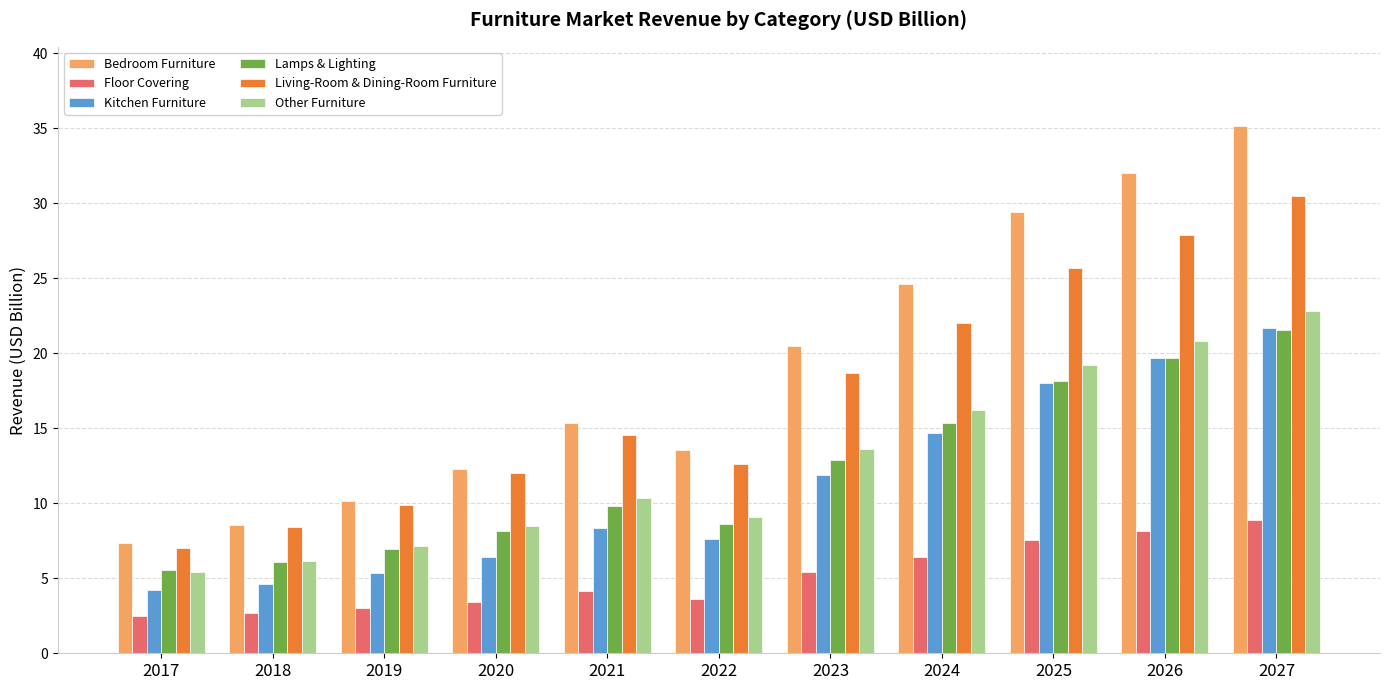

Which series has the largest total across all categories?

Bedroom Furniture